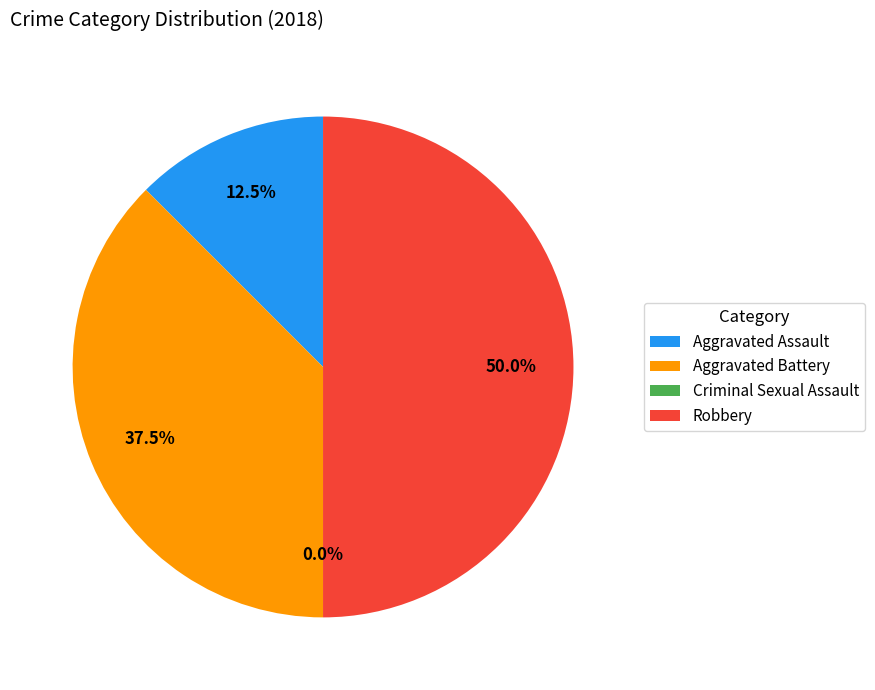

What percentage is the Aggravated Battery slice, to the nearest percent?

38%